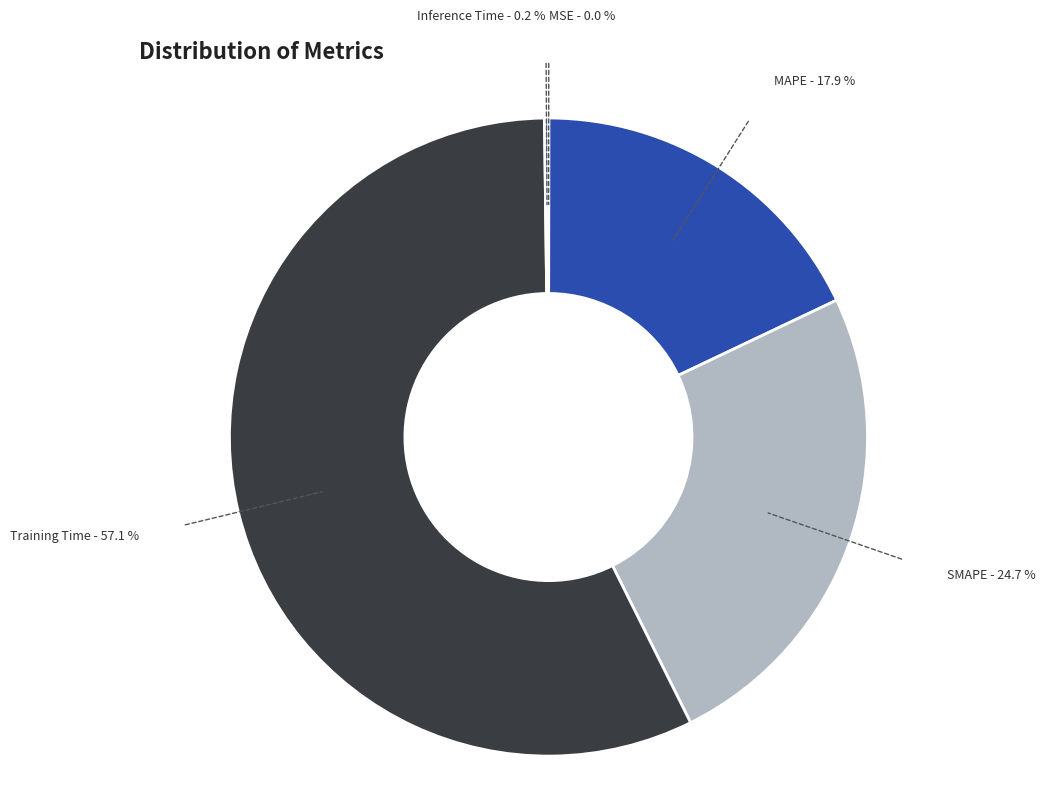

The Training Time slice represents 47% of the pie. True or false?

False